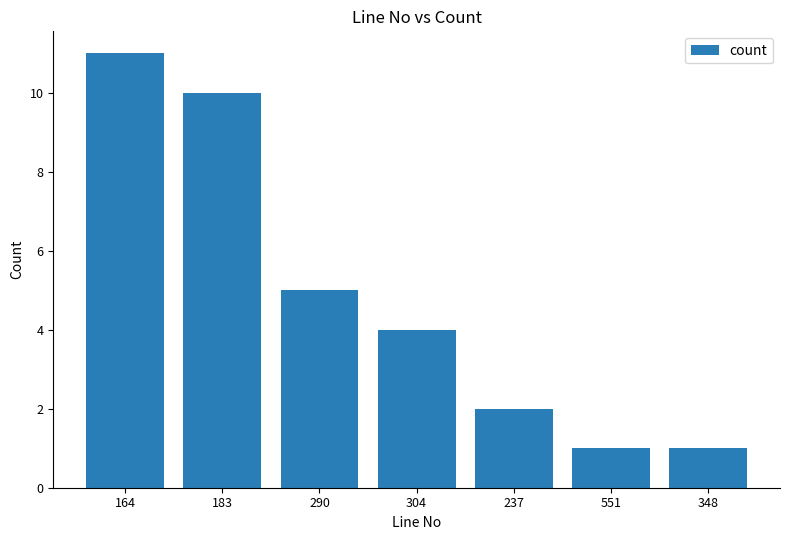

Are the bars horizontal?

No